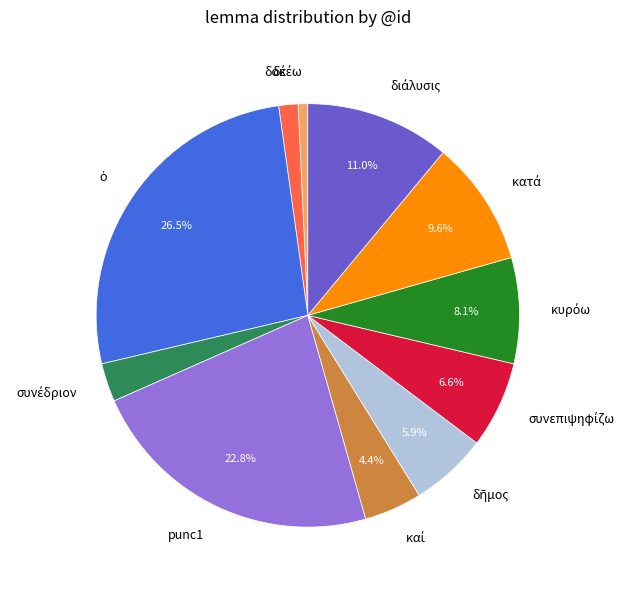

Is there a majority slice in this chart?

No